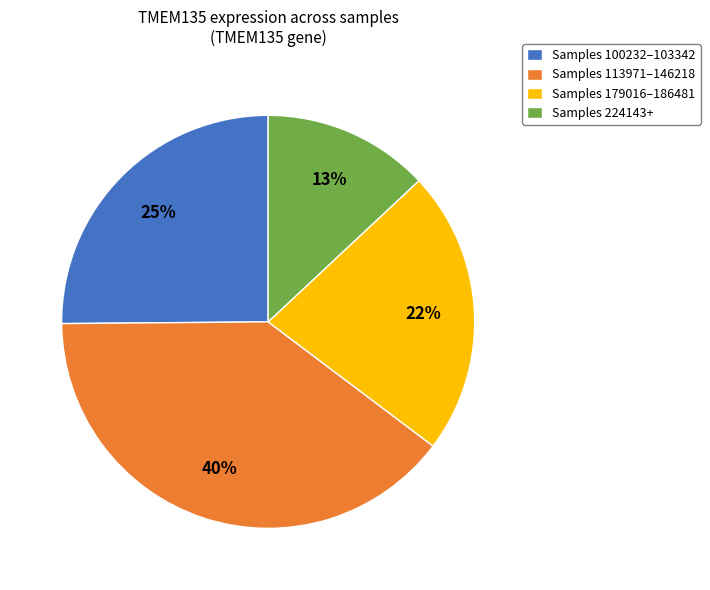

Do Samples 113971–146218 and Samples 179016–186481 together represent more than half of the pie?

Yes